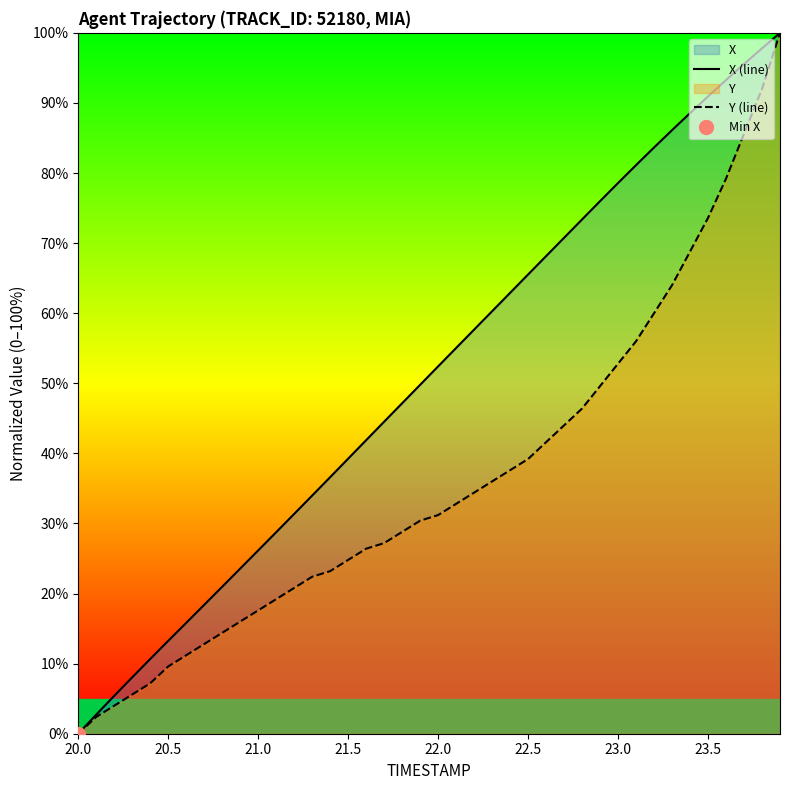

The value of X (line) at 17 is 70.0. True or false?

False